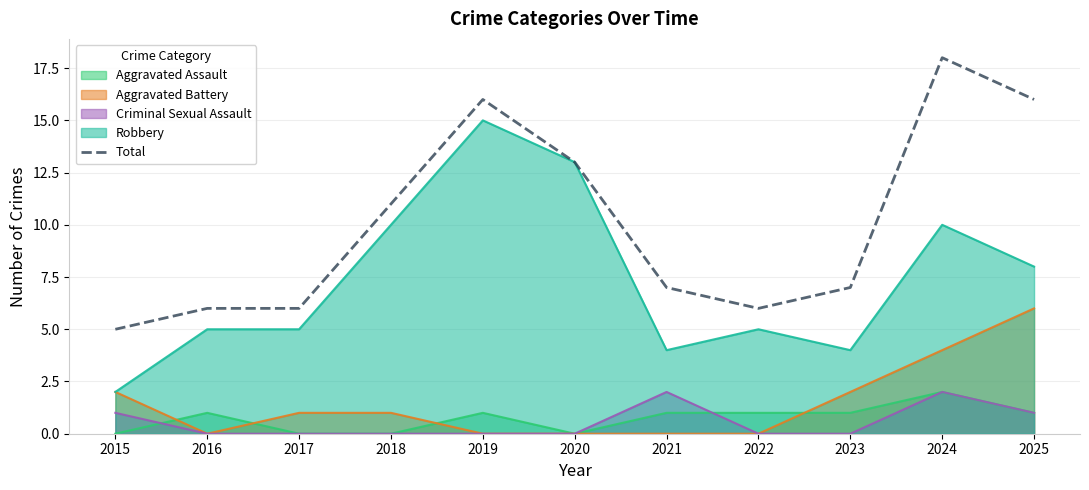

Reading left to right, what are all the values shown in this chart?

5	6	6	11	16	13	7	6	7	18	16